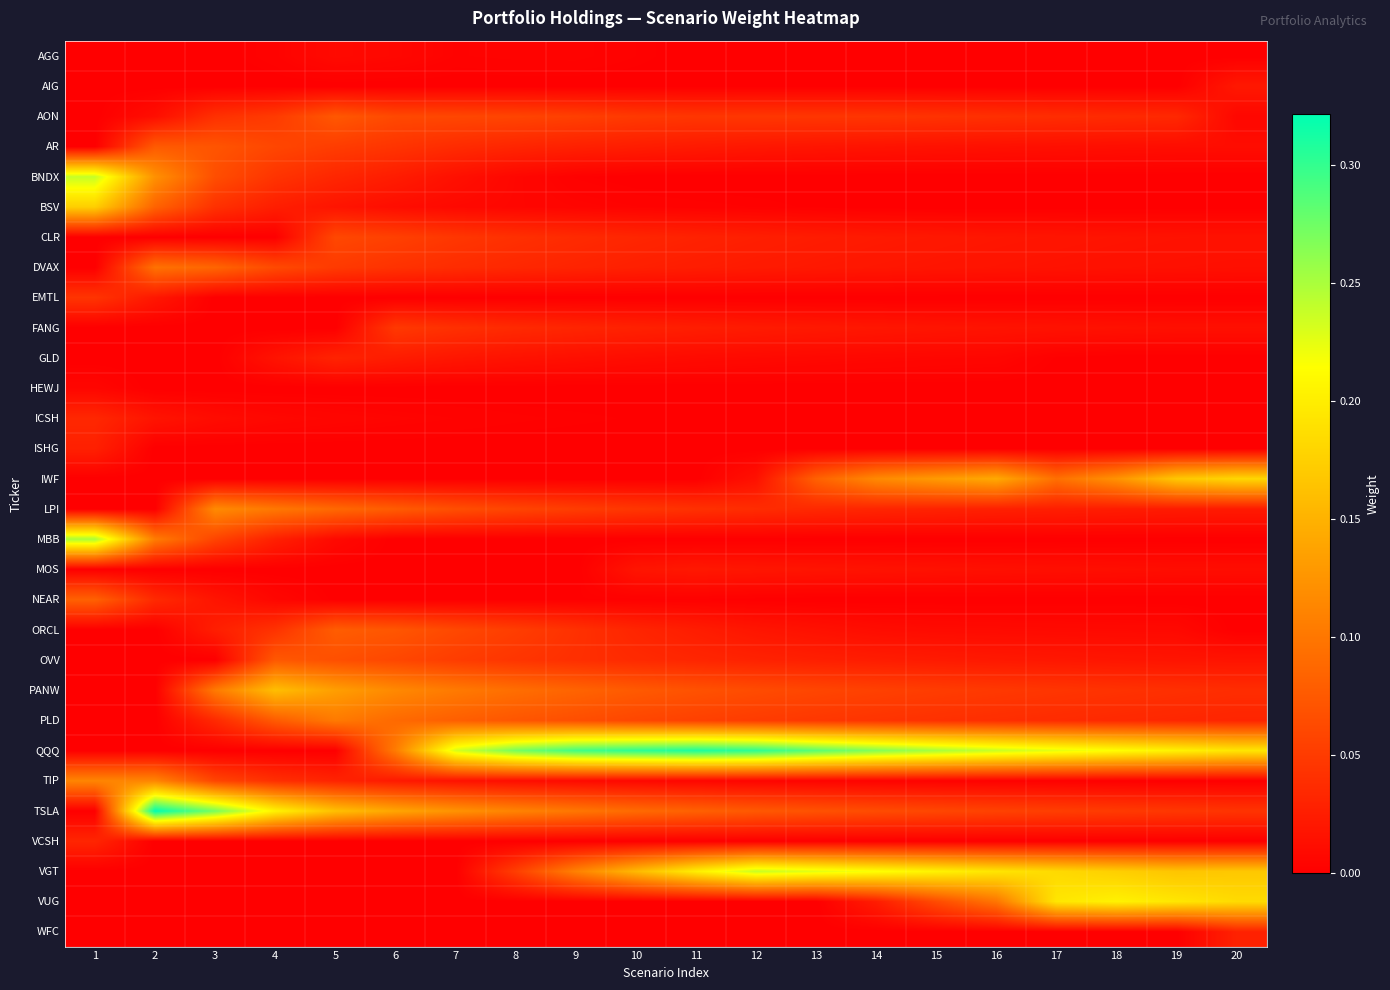

Reading left to right, transcribe all the data shown in this chart.

AGG: 1=0.0	2=0.0	3=0.0	4=0.0	5=0.0	6=0.0	7=0.0	8=0.0	9=0.0	10=0.0	11=0.0	12=0.0	13=0.0	14=0.0	15=0.0	16=0.0	17=0.0	18=0.0	19=0.0	20=0.0
AIG: 1=0.0	2=0.0	3=0.0	4=0.0	5=0.0	6=0.0	7=0.0	8=0.0	9=0.0	10=0.0	11=0.0	12=0.0	13=0.0	14=0.0	15=0.0	16=0.0	17=0.0	18=0.0	19=0.0	20=0.0
AON: 1=0.0	2=0.0	3=0.0	4=0.0	5=0.1	6=0.1	7=0.1	8=0.1	9=0.1	10=0.0	11=0.0	12=0.0	13=0.0	14=0.0	15=0.0	16=0.0	17=0.0	18=0.0	19=0.0	20=0.0
AR: 1=0.0	2=0.1	3=0.1	4=0.1	5=0.1	6=0.0	7=0.0	8=0.0	9=0.0	10=0.0	11=0.0	12=0.0	13=0.0	14=0.0	15=0.0	16=0.0	17=0.0	18=0.0	19=0.0	20=0.0
BNDX: 1=0.2	2=0.1	3=0.1	4=0.0	5=0.0	6=0.0	7=0.0	8=0.0	9=0.0	10=0.0	11=0.0	12=0.0	13=0.0	14=0.0	15=0.0	16=0.0	17=0.0	18=0.0	19=0.0	20=0.0
BSV: 1=0.2	2=0.1	3=0.0	4=0.0	5=0.0	6=0.0	7=0.0	8=0.0	9=0.0	10=0.0	11=0.0	12=0.0	13=0.0	14=0.0	15=0.0	16=0.0	17=0.0	18=0.0	19=0.0	20=0.0
CLR: 1=0.0	2=0.0	3=0.0	4=0.0	5=0.1	6=0.1	7=0.0	8=0.0	9=0.0	10=0.0	11=0.0	12=0.0	13=0.0	14=0.0	15=0.0	16=0.0	17=0.0	18=0.0	19=0.0	20=0.0
DVAX: 1=0.0	2=0.1	3=0.1	4=0.1	5=0.0	6=0.0	7=0.0	8=0.0	9=0.0	10=0.0	11=0.0	12=0.0	13=0.0	14=0.0	15=0.0	16=0.0	17=0.0	18=0.0	19=0.0	20=0.0
EMTL: 1=0.0	2=0.0	3=0.0	4=0.0	5=0.0	6=0.0	7=0.0	8=0.0	9=0.0	10=0.0	11=0.0	12=0.0	13=0.0	14=0.0	15=0.0	16=0.0	17=0.0	18=0.0	19=0.0	20=0.0
FANG: 1=0.0	2=0.0	3=0.0	4=0.0	5=0.0	6=0.0	7=0.0	8=0.0	9=0.0	10=0.0	11=0.0	12=0.0	13=0.0	14=0.0	15=0.0	16=0.0	17=0.0	18=0.0	19=0.0	20=0.0
GLD: 1=0.0	2=0.0	3=0.0	4=0.0	5=0.0	6=0.0	7=0.0	8=0.0	9=0.0	10=0.0	11=0.0	12=0.0	13=0.0	14=0.0	15=0.0	16=0.0	17=0.0	18=0.0	19=0.0	20=0.0
HEWJ: 1=0.0	2=0.0	3=0.0	4=0.0	5=0.0	6=0.0	7=0.0	8=0.0	9=0.0	10=0.0	11=0.0	12=0.0	13=0.0	14=0.0	15=0.0	16=0.0	17=0.0	18=0.0	19=0.0	20=0.0
ICSH: 1=0.0	2=0.0	3=0.0	4=0.0	5=0.0	6=0.0	7=0.0	8=0.0	9=0.0	10=0.0	11=0.0	12=0.0	13=0.0	14=0.0	15=0.0	16=0.0	17=0.0	18=0.0	19=0.0	20=0.0
ISHG: 1=0.0	2=0.0	3=0.0	4=0.0	5=0.0	6=0.0	7=0.0	8=0.0	9=0.0	10=0.0	11=0.0	12=0.0	13=0.0	14=0.0	15=0.0	16=0.0	17=0.0	18=0.0	19=0.0	20=0.0
IWF: 1=0.0	2=0.0	3=0.0	4=0.0	5=0.0	6=0.0	7=0.0	8=0.0	9=0.0	10=0.0	11=0.0	12=0.0	13=0.1	14=0.1	15=0.1	16=0.1	17=0.1	18=0.1	19=0.2	20=0.2
LPI: 1=0.0	2=0.0	3=0.1	4=0.1	5=0.1	6=0.1	7=0.1	8=0.1	9=0.1	10=0.0	11=0.0	12=0.0	13=0.0	14=0.0	15=0.0	16=0.0	17=0.0	18=0.0	19=0.0	20=0.0
MBB: 1=0.3	2=0.1	3=0.1	4=0.0	5=0.0	6=0.0	7=0.0	8=0.0	9=0.0	10=0.0	11=0.0	12=0.0	13=0.0	14=0.0	15=0.0	16=0.0	17=0.0	18=0.0	19=0.0	20=0.0
MOS: 1=0.0	2=0.0	3=0.0	4=0.0	5=0.0	6=0.0	7=0.0	8=0.0	9=0.0	10=0.0	11=0.0	12=0.0	13=0.0	14=0.0	15=0.0	16=0.0	17=0.0	18=0.0	19=0.0	20=0.0
NEAR: 1=0.1	2=0.0	3=0.0	4=0.0	5=0.0	6=0.0	7=0.0	8=0.0	9=0.0	10=0.0	11=0.0	12=0.0	13=0.0	14=0.0	15=0.0	16=0.0	17=0.0	18=0.0	19=0.0	20=0.0
ORCL: 1=0.0	2=0.0	3=0.0	4=0.0	5=0.1	6=0.1	7=0.1	8=0.1	9=0.0	10=0.0	11=0.0	12=0.0	13=0.0	14=0.0	15=0.0	16=0.0	17=0.0	18=0.0	19=0.0	20=0.0
OVV: 1=0.0	2=0.0	3=0.0	4=0.1	5=0.1	6=0.1	7=0.1	8=0.0	9=0.0	10=0.0	11=0.0	12=0.0	13=0.0	14=0.0	15=0.0	16=0.0	17=0.0	18=0.0	19=0.0	20=0.0
PANW: 1=0.0	2=0.0	3=0.1	4=0.2	5=0.1	6=0.1	7=0.1	8=0.1	9=0.1	10=0.1	11=0.1	12=0.1	13=0.1	14=0.1	15=0.1	16=0.0	17=0.0	18=0.0	19=0.0	20=0.0
PLD: 1=0.0	2=0.0	3=0.0	4=0.1	5=0.1	6=0.1	7=0.1	8=0.1	9=0.1	10=0.1	11=0.1	12=0.1	13=0.0	14=0.0	15=0.0	16=0.0	17=0.0	18=0.0	19=0.0	20=0.0
QQQ: 1=0.0	2=0.0	3=0.0	4=0.0	5=0.0	6=0.1	7=0.2	8=0.3	9=0.3	10=0.3	11=0.3	12=0.3	13=0.3	14=0.3	15=0.3	16=0.2	17=0.2	18=0.2	19=0.2	20=0.2
TIP: 1=0.1	2=0.1	3=0.1	4=0.0	5=0.0	6=0.0	7=0.0	8=0.0	9=0.0	10=0.0	11=0.0	12=0.0	13=0.0	14=0.0	15=0.0	16=0.0	17=0.0	18=0.0	19=0.0	20=0.0
TSLA: 1=0.0	2=0.3	3=0.3	4=0.2	5=0.2	6=0.1	7=0.1	8=0.1	9=0.1	10=0.1	11=0.1	12=0.1	13=0.1	14=0.1	15=0.1	16=0.1	17=0.1	18=0.0	19=0.0	20=0.0
VCSH: 1=0.0	2=0.0	3=0.0	4=0.0	5=0.0	6=0.0	7=0.0	8=0.0	9=0.0	10=0.0	11=0.0	12=0.0	13=0.0	14=0.0	15=0.0	16=0.0	17=0.0	18=0.0	19=0.0	20=0.0
VGT: 1=0.0	2=0.0	3=0.0	4=0.0	5=0.0	6=0.0	7=0.0	8=0.1	9=0.1	10=0.2	11=0.2	12=0.2	13=0.2	14=0.2	15=0.2	16=0.2	17=0.2	18=0.2	19=0.2	20=0.2
VUG: 1=0.0	2=0.0	3=0.0	4=0.0	5=0.0	6=0.0	7=0.0	8=0.0	9=0.0	10=0.0	11=0.0	12=0.0	13=0.0	14=0.0	15=0.1	16=0.1	17=0.2	18=0.2	19=0.2	20=0.2
WFC: 1=0.0	2=0.0	3=0.0	4=0.0	5=0.0	6=0.0	7=0.0	8=0.0	9=0.0	10=0.0	11=0.0	12=0.0	13=0.0	14=0.0	15=0.0	16=0.0	17=0.0	18=0.0	19=0.0	20=0.0